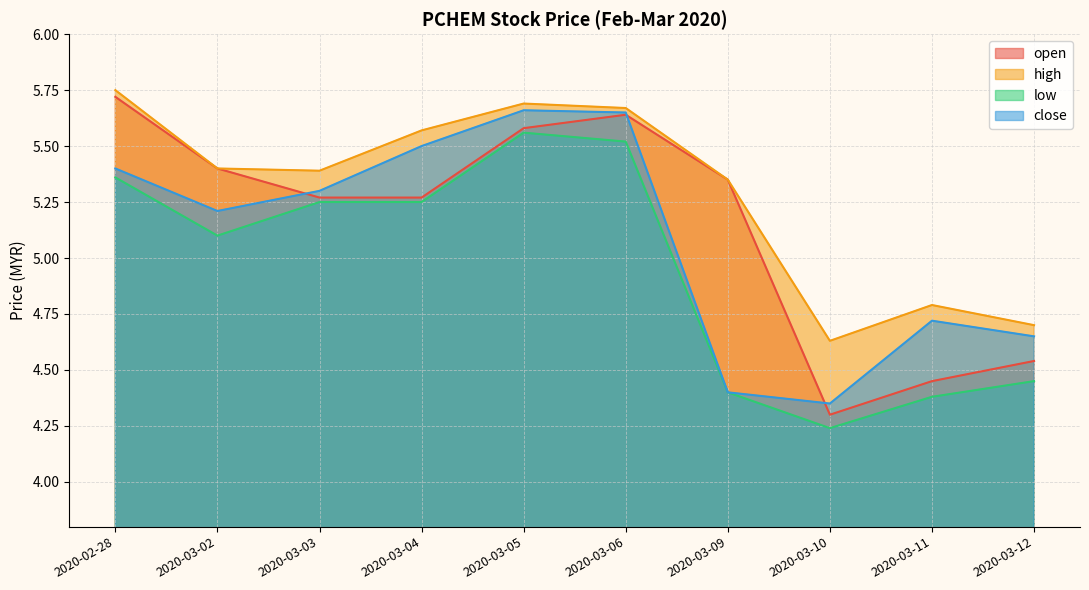

What is the maximum value for close?

5.7